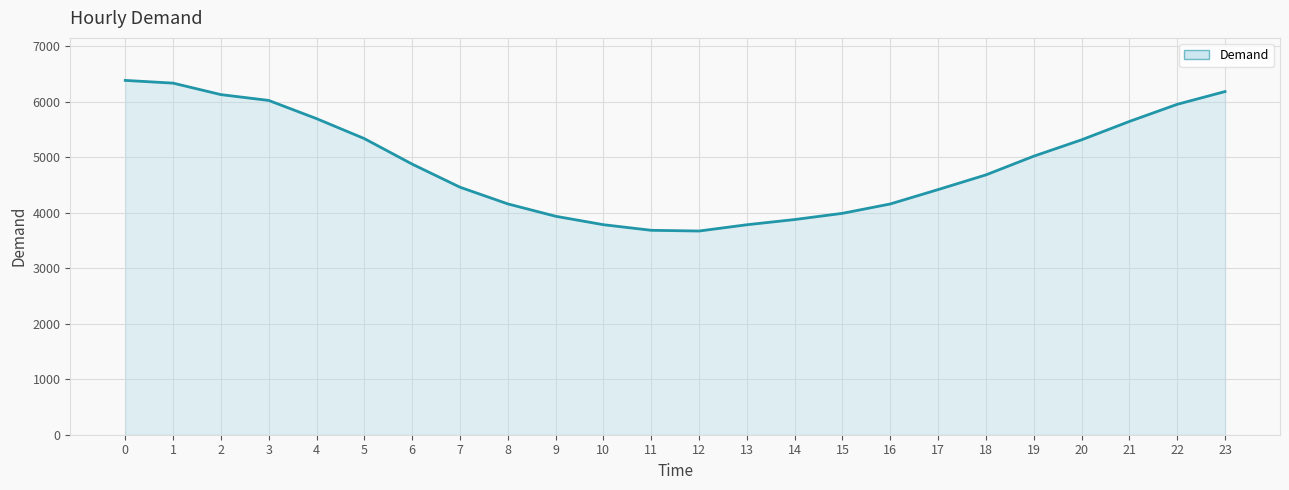

What is the difference between the maximum and minimum values?

2715